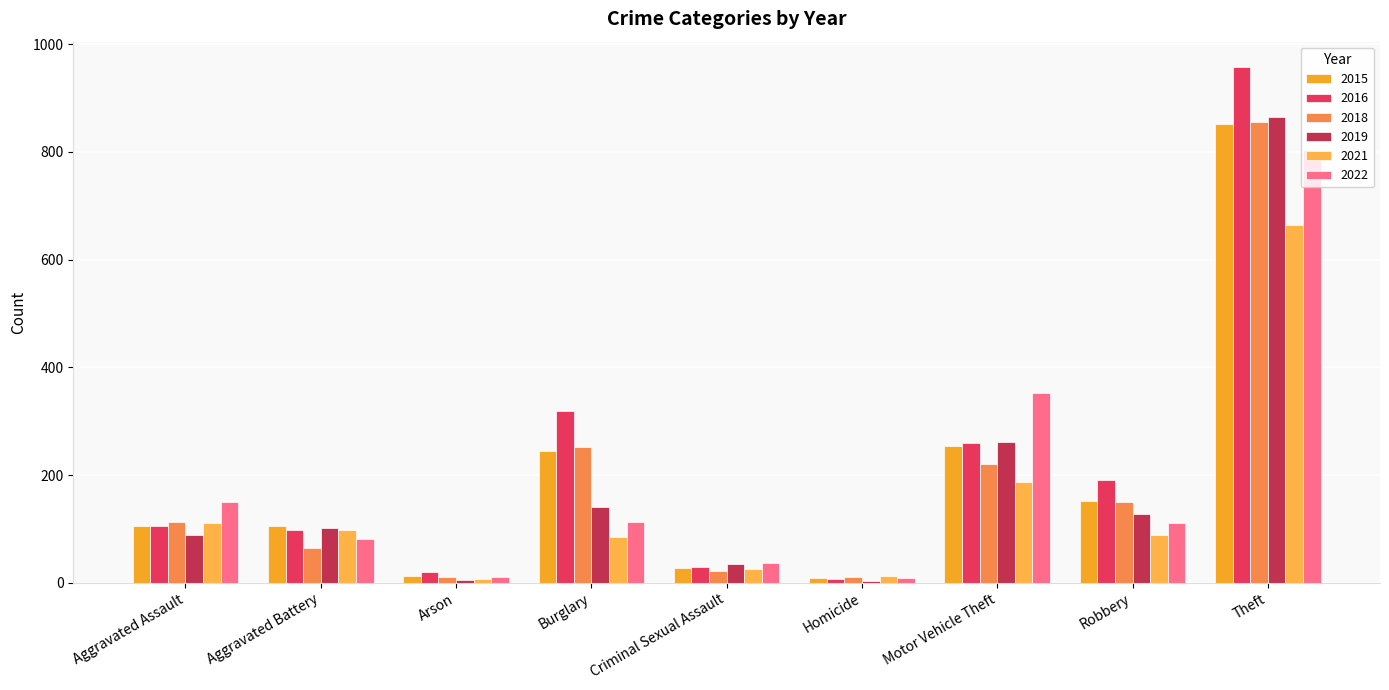

What is the difference between the second highest and second lowest values in the 2018 series?

241